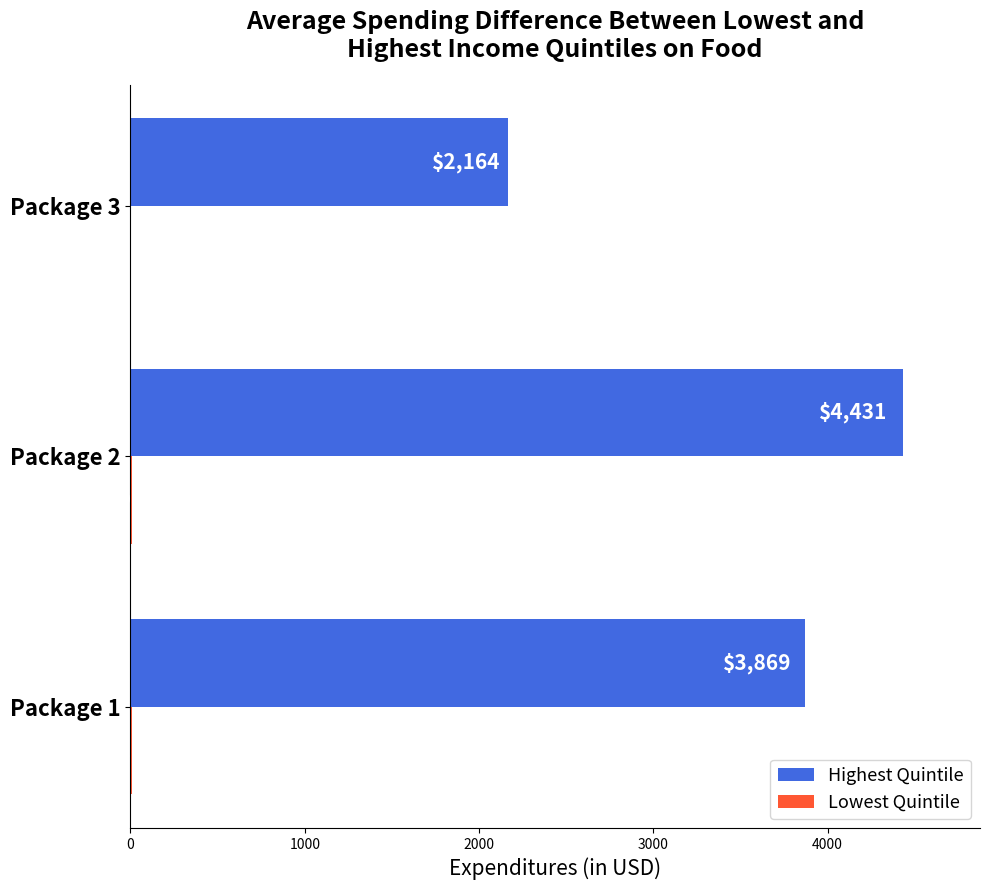

Between Package 1 and Package 3, which series saw the biggest shift?

Highest Quintile